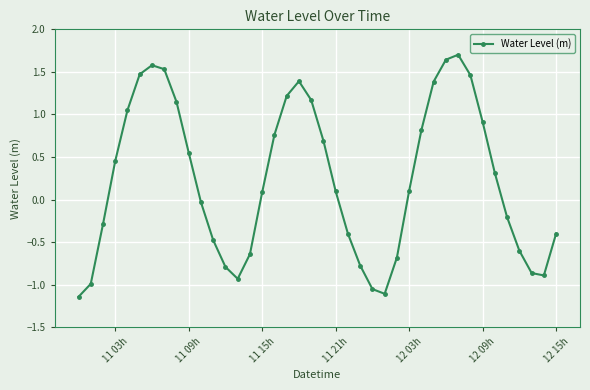

Count the number of categories in the chart.

40